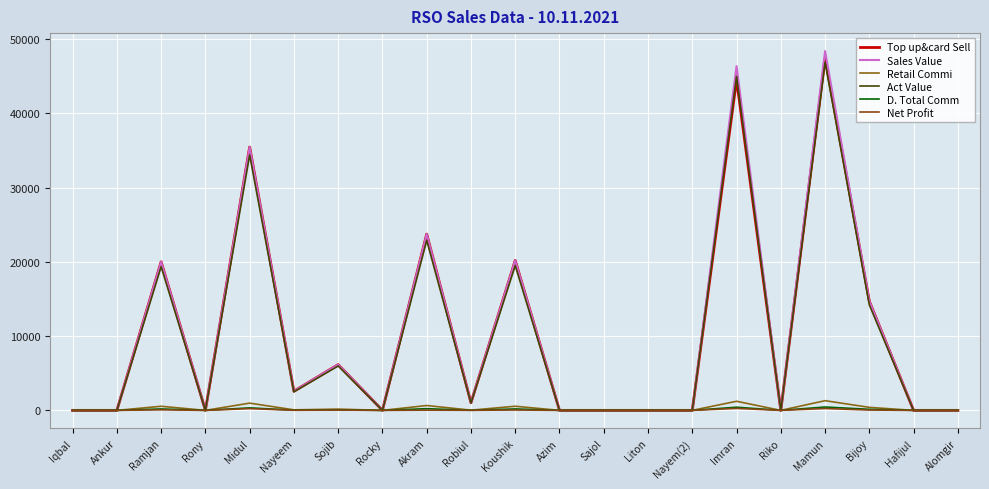

Reading left to right, transcribe all the data shown in this chart.

Top up&card Sell: 0.0	0.0	20018.0	0.0	35476.0	2580.0	6168.0	0.0	23748.0	1028.0	20200.0	0.0	0.0	0.0	0.0	44562.0	0.0	47478.0	14700.0	0.0	0.0
Sales Value: 0.0	0.0	20018.0	0.0	35476.0	2580.0	6168.0	0.0	23748.0	1028.0	20200.0	0.0	0.0	0.0	0.0	46382.0	0.0	48406.0	14700.0	0.0	0.0
Retail Commi: 0.0	0.0	550.5	0.0	975.6	71.0	169.6	0.0	653.1	28.3	555.5	0.0	0.0	0.0	0.0	1225.5	0.0	1305.6	404.2	0.0	0.0
Act Value: 0.0	0.0	19349.5	0.0	34400.4	2500.1	5978.4	0.0	22899.9	999.7	19499.5	0.0	0.0	0.0	0.0	44999.5	0.0	46900.4	14199.8	0.0	0.0
D. Total Comm: 0.0	0.0	190.2	0.0	337.0	24.5	58.6	0.0	225.6	9.8	191.9	0.0	0.0	0.0	0.0	423.3	0.0	451.0	139.7	0.0	0.0
Net Profit: 0.0	0.0	72.2	0.0	237.0	15.5	38.6	0.0	30.6	9.8	46.9	0.0	0.0	0.0	0.0	266.3	0.0	251.0	43.6	0.0	0.0